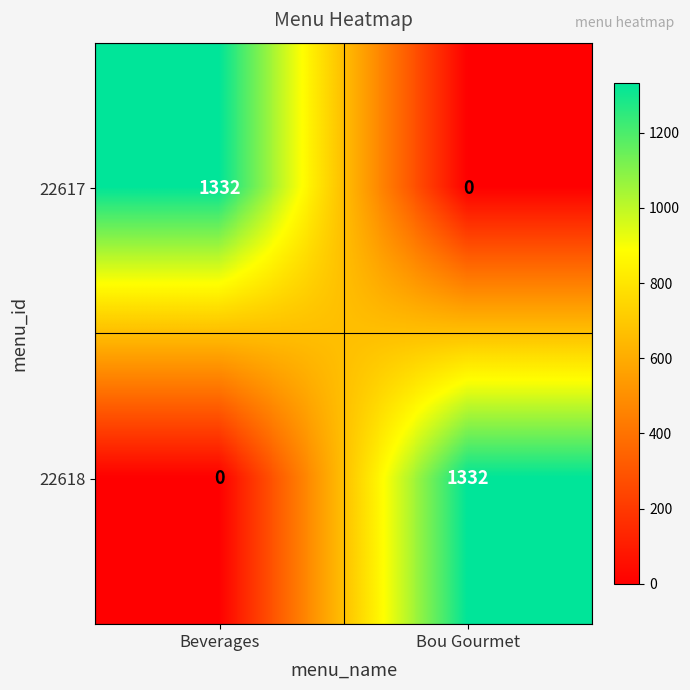

What is the total value across all series at Bou Gourmet?

1332